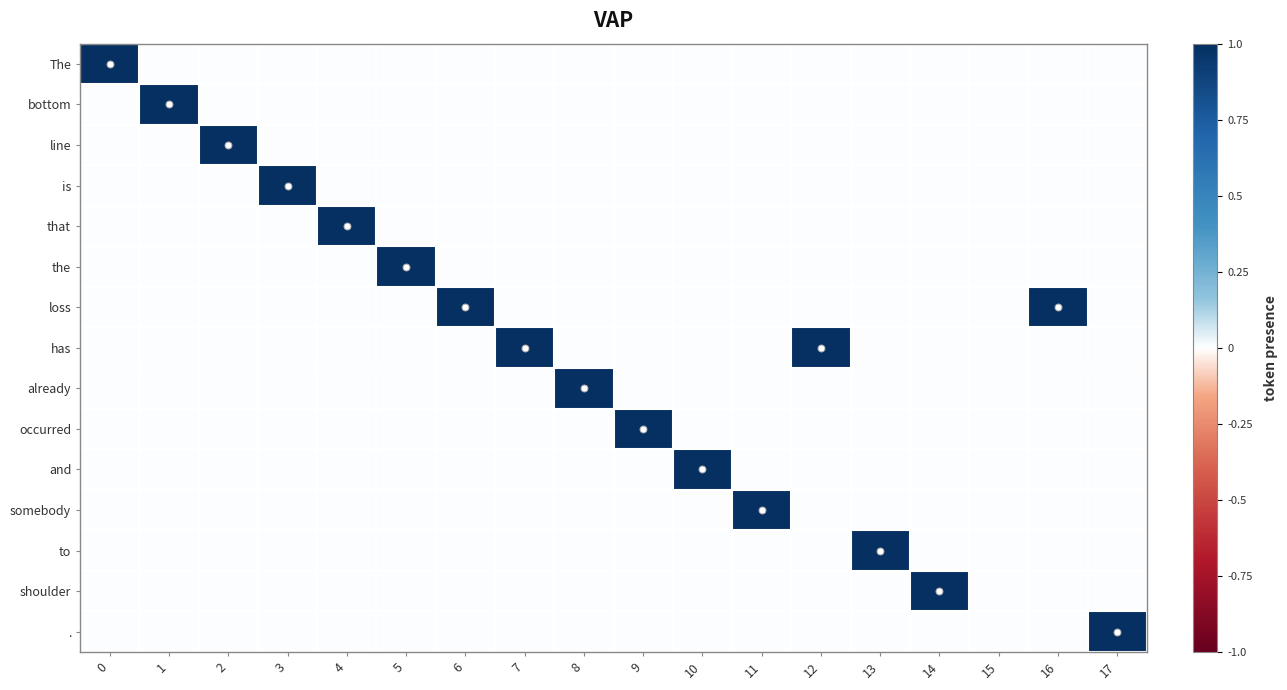

Reading left to right, extract all data points from this chart.

The: 0=1	1=0	2=0	3=0	4=0	5=0	6=0	7=0	8=0	9=0	10=0	11=0	12=0	13=0	14=0	15=0	16=0	17=0
bottom: 0=0	1=1	2=0	3=0	4=0	5=0	6=0	7=0	8=0	9=0	10=0	11=0	12=0	13=0	14=0	15=0	16=0	17=0
line: 0=0	1=0	2=1	3=0	4=0	5=0	6=0	7=0	8=0	9=0	10=0	11=0	12=0	13=0	14=0	15=0	16=0	17=0
is: 0=0	1=0	2=0	3=1	4=0	5=0	6=0	7=0	8=0	9=0	10=0	11=0	12=0	13=0	14=0	15=0	16=0	17=0
that: 0=0	1=0	2=0	3=0	4=1	5=0	6=0	7=0	8=0	9=0	10=0	11=0	12=0	13=0	14=0	15=0	16=0	17=0
the: 0=0	1=0	2=0	3=0	4=0	5=1	6=0	7=0	8=0	9=0	10=0	11=0	12=0	13=0	14=0	15=0	16=0	17=0
loss: 0=0	1=0	2=0	3=0	4=0	5=0	6=1	7=0	8=0	9=0	10=0	11=0	12=0	13=0	14=0	15=0	16=1	17=0
has: 0=0	1=0	2=0	3=0	4=0	5=0	6=0	7=1	8=0	9=0	10=0	11=0	12=1	13=0	14=0	15=0	16=0	17=0
already: 0=0	1=0	2=0	3=0	4=0	5=0	6=0	7=0	8=1	9=0	10=0	11=0	12=0	13=0	14=0	15=0	16=0	17=0
occurred: 0=0	1=0	2=0	3=0	4=0	5=0	6=0	7=0	8=0	9=1	10=0	11=0	12=0	13=0	14=0	15=0	16=0	17=0
and: 0=0	1=0	2=0	3=0	4=0	5=0	6=0	7=0	8=0	9=0	10=1	11=0	12=0	13=0	14=0	15=0	16=0	17=0
somebody: 0=0	1=0	2=0	3=0	4=0	5=0	6=0	7=0	8=0	9=0	10=0	11=1	12=0	13=0	14=0	15=0	16=0	17=0
to: 0=0	1=0	2=0	3=0	4=0	5=0	6=0	7=0	8=0	9=0	10=0	11=0	12=0	13=1	14=0	15=0	16=0	17=0
shoulder: 0=0	1=0	2=0	3=0	4=0	5=0	6=0	7=0	8=0	9=0	10=0	11=0	12=0	13=0	14=1	15=0	16=0	17=0
.: 0=0	1=0	2=0	3=0	4=0	5=0	6=0	7=0	8=0	9=0	10=0	11=0	12=0	13=0	14=0	15=0	16=0	17=1